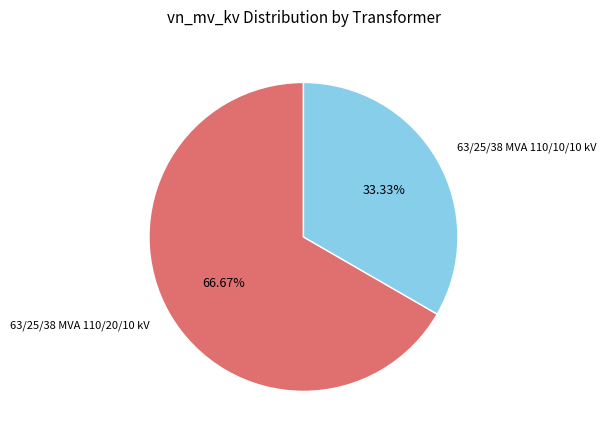

Count the number of slices in the pie.

2